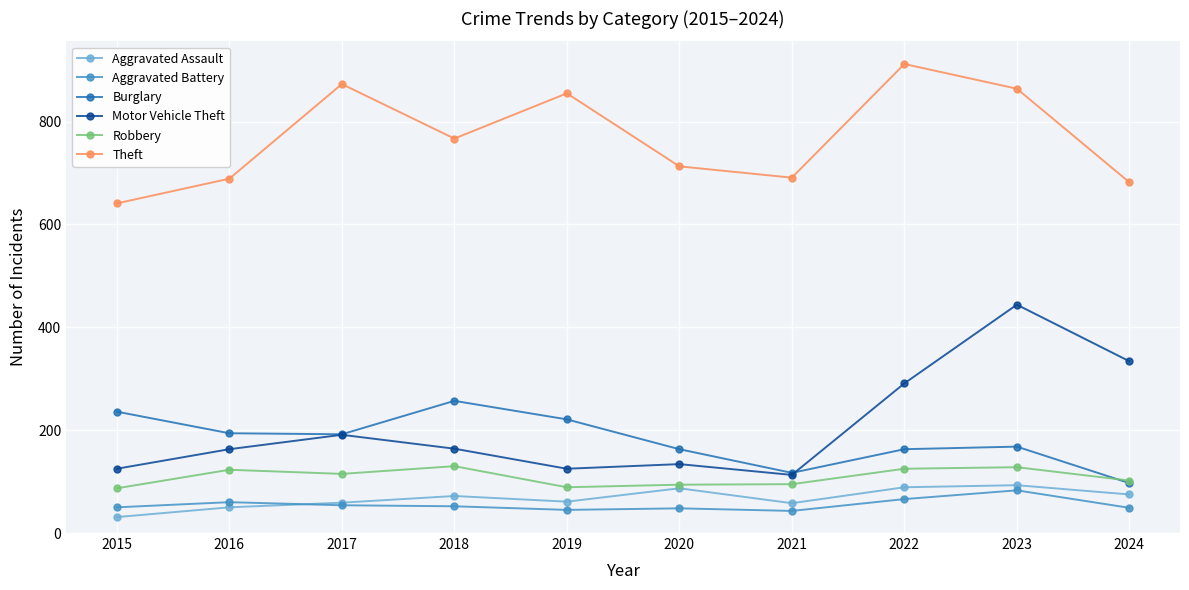

What is the value of the Burglary point at the 1st from the left?

236